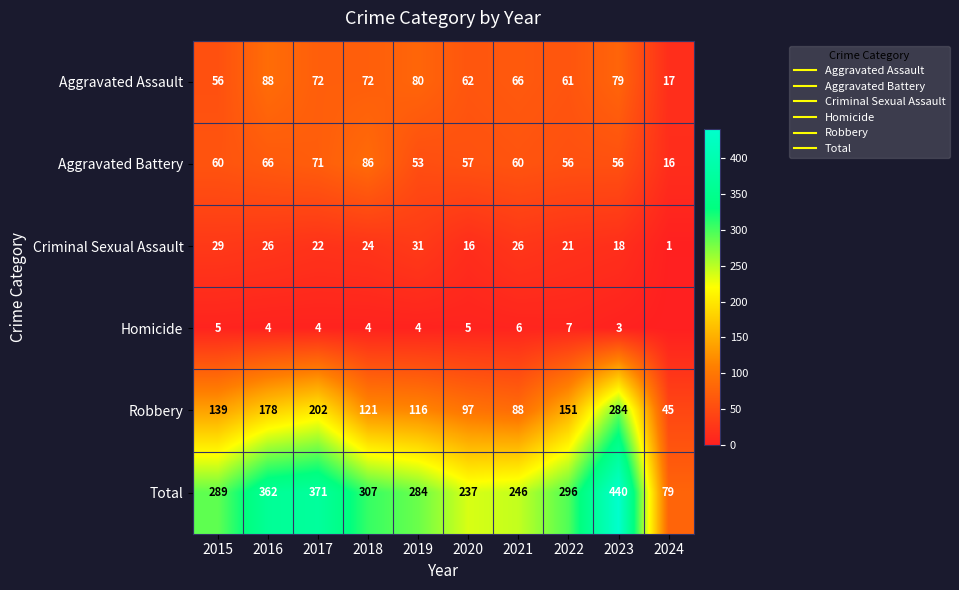

How many values in the Total series are below 296?

5